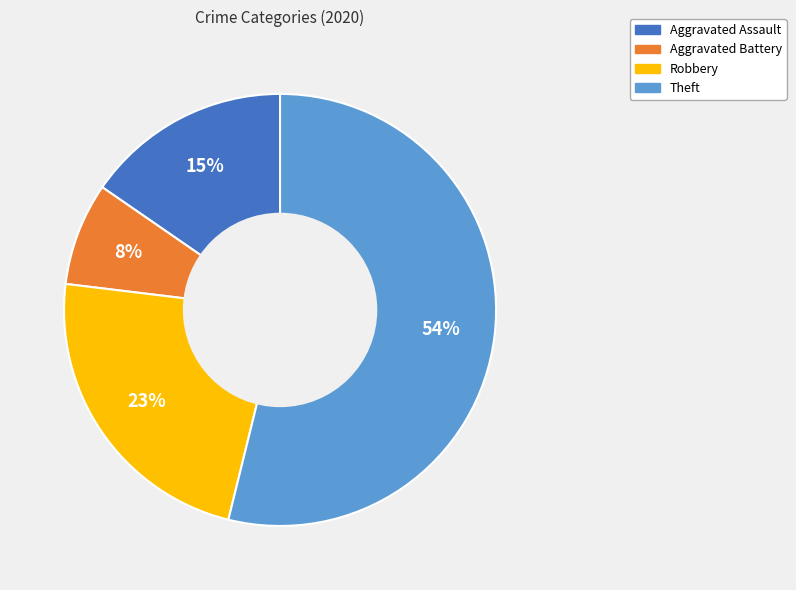

How many segments does this pie chart have?

4